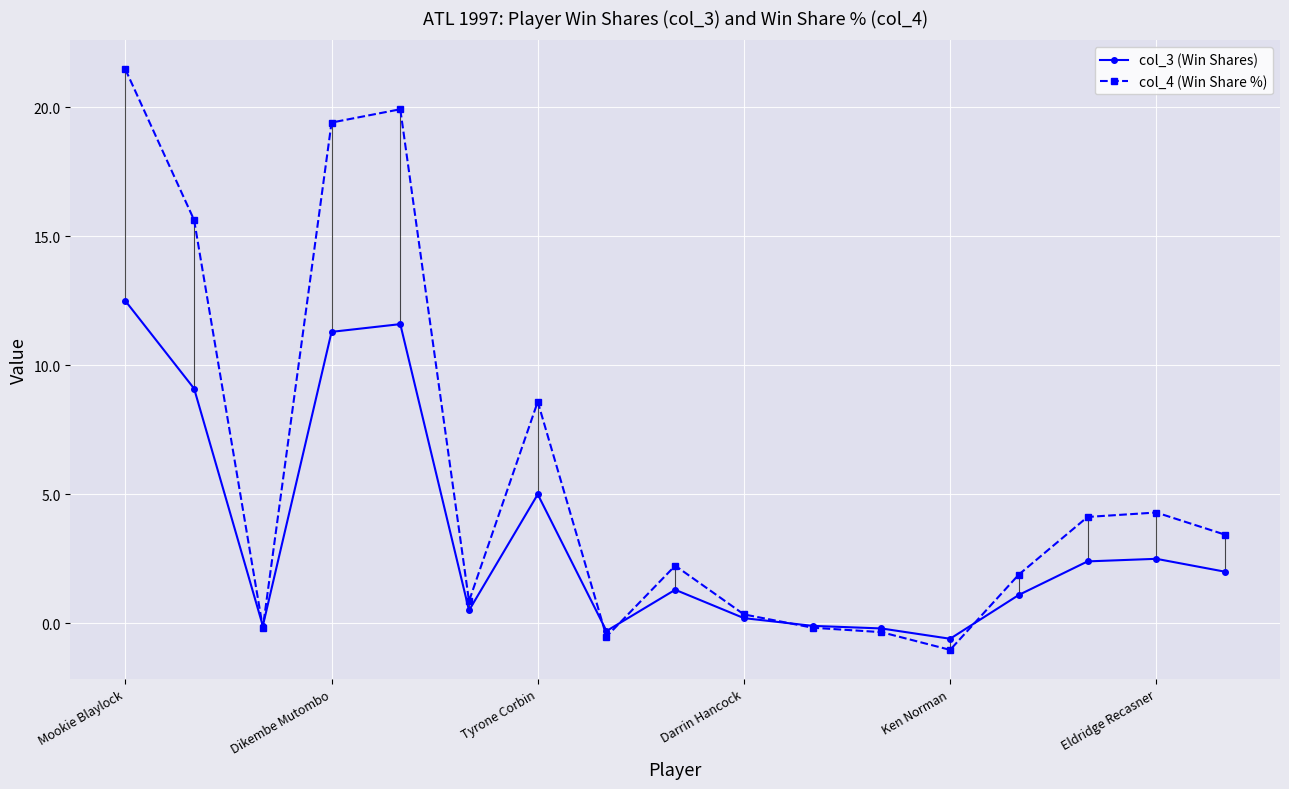

Is this an area chart (filled region under the line)?

No